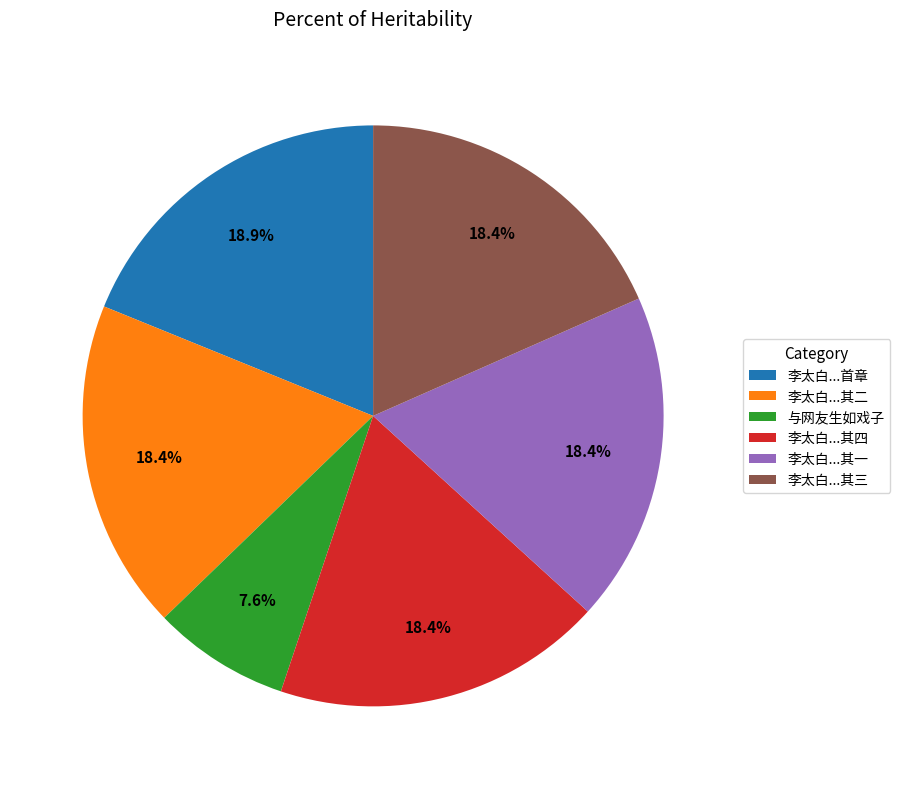

How many slices are in this pie chart?

6